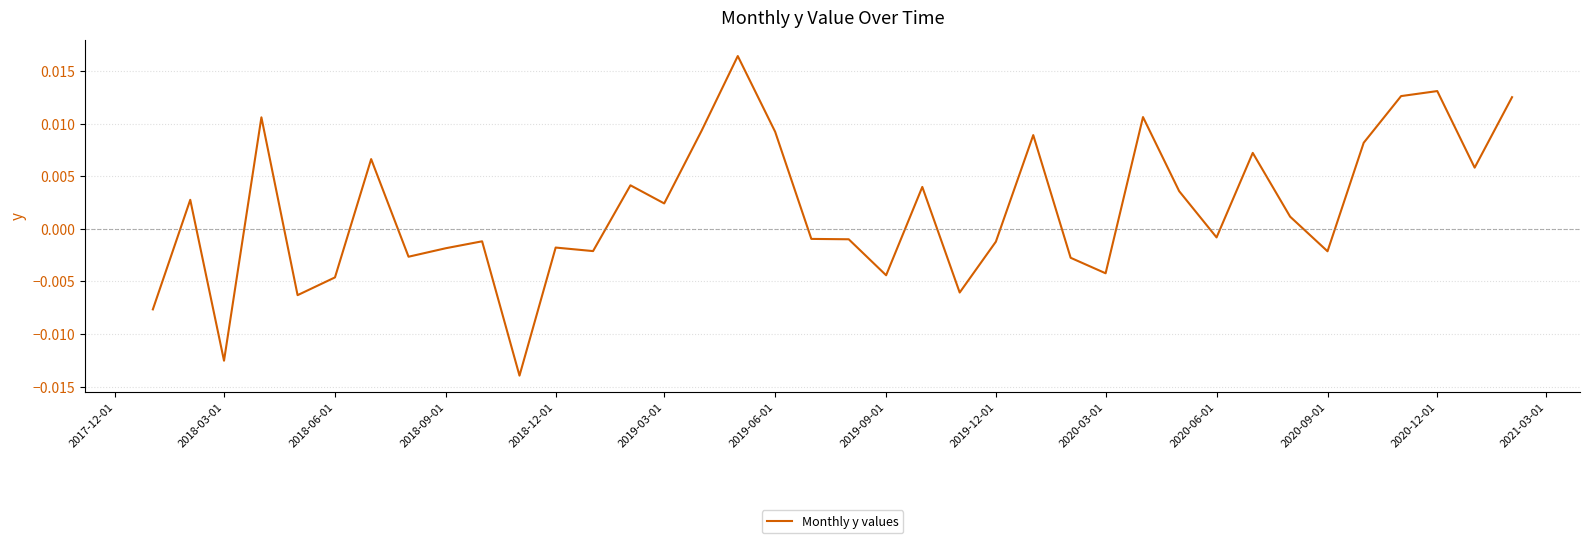

How many values are below 0?

19